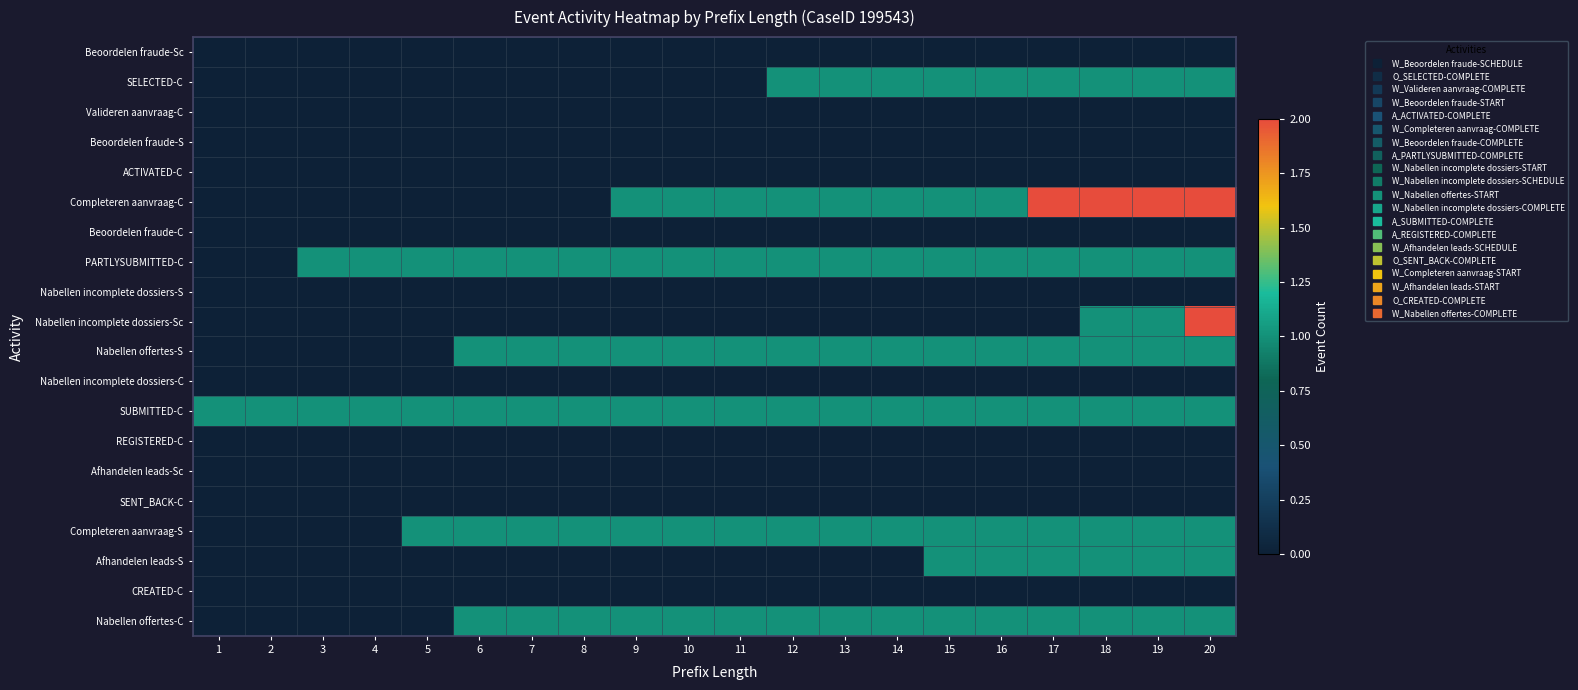

Rank the series at 2 from lowest to highest value.

Beoordelen fraude-Sc, SELECTED-C, Valideren aanvraag-C, Beoordelen fraude-S, ACTIVATED-C, Completeren aanvraag-C, Beoordelen fraude-C, PARTLYSUBMITTED-C, Nabellen incomplete dossiers-S, Nabellen incomplete dossiers-Sc, Nabellen offertes-S, Nabellen incomplete dossiers-C, REGISTERED-C, Afhandelen leads-Sc, SENT_BACK-C, Completeren aanvraag-S, Afhandelen leads-S, CREATED-C, Nabellen offertes-C, SUBMITTED-C